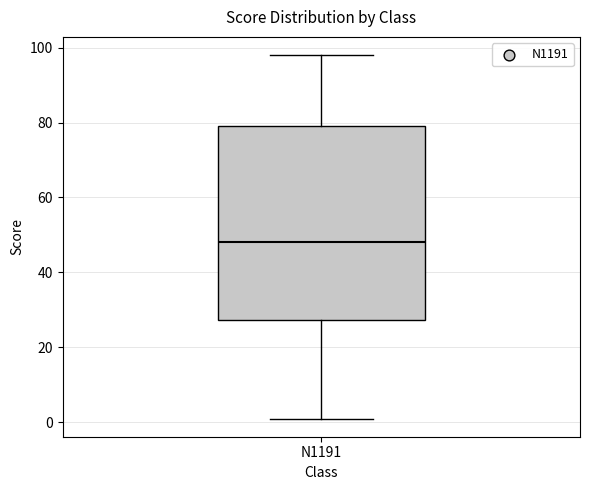

Transcribe this box plot: give where the median line is, the range the box spans, and where the two whiskers end, as read against the y-axis. The values are not printed on the chart, so give them approximately, as read against the axis.

median 48, box 28 to 80, whiskers 2 to 98